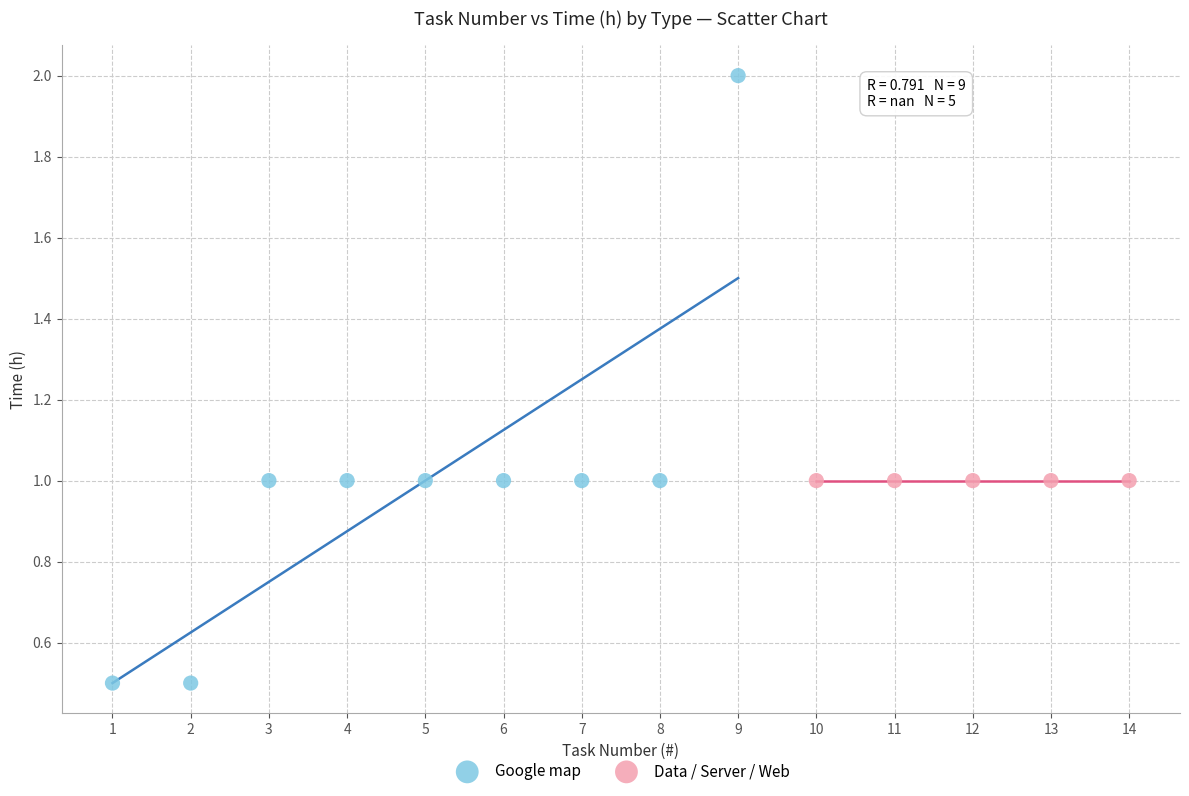

Which series contains the lowest Y value?

Google map